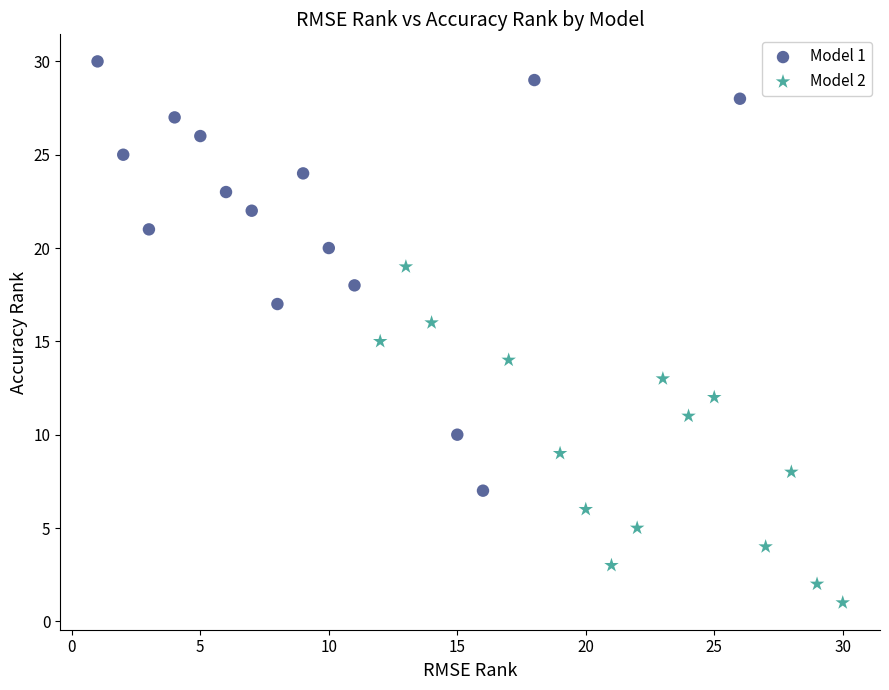

Which series reaches the minimum Y coordinate?

Model 2